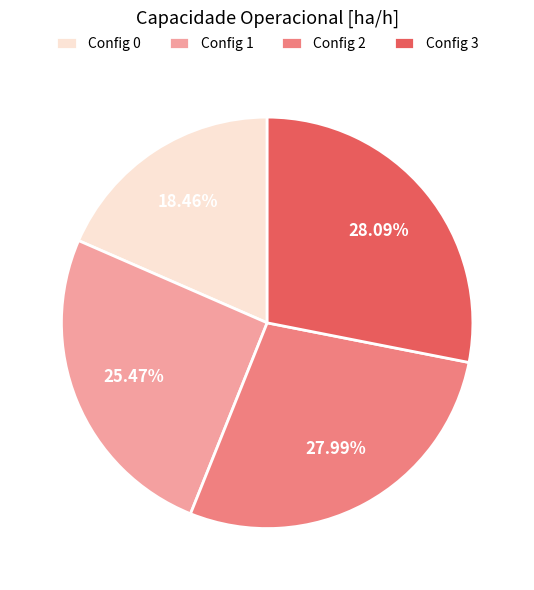

Which has a higher value, Config 3 or Config 0?

Config 3